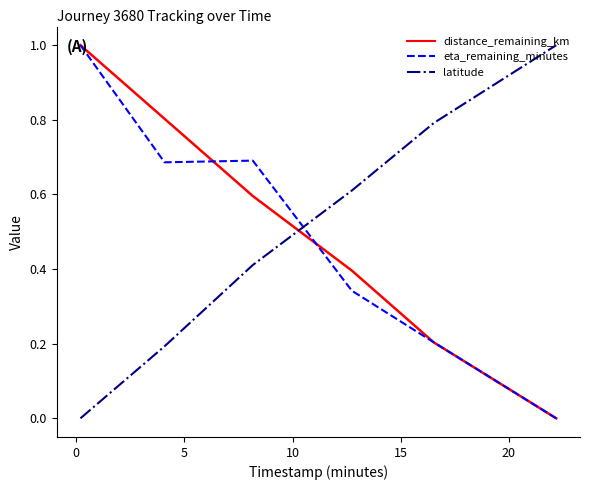

What is the maximum value shown in the chart?

1.0